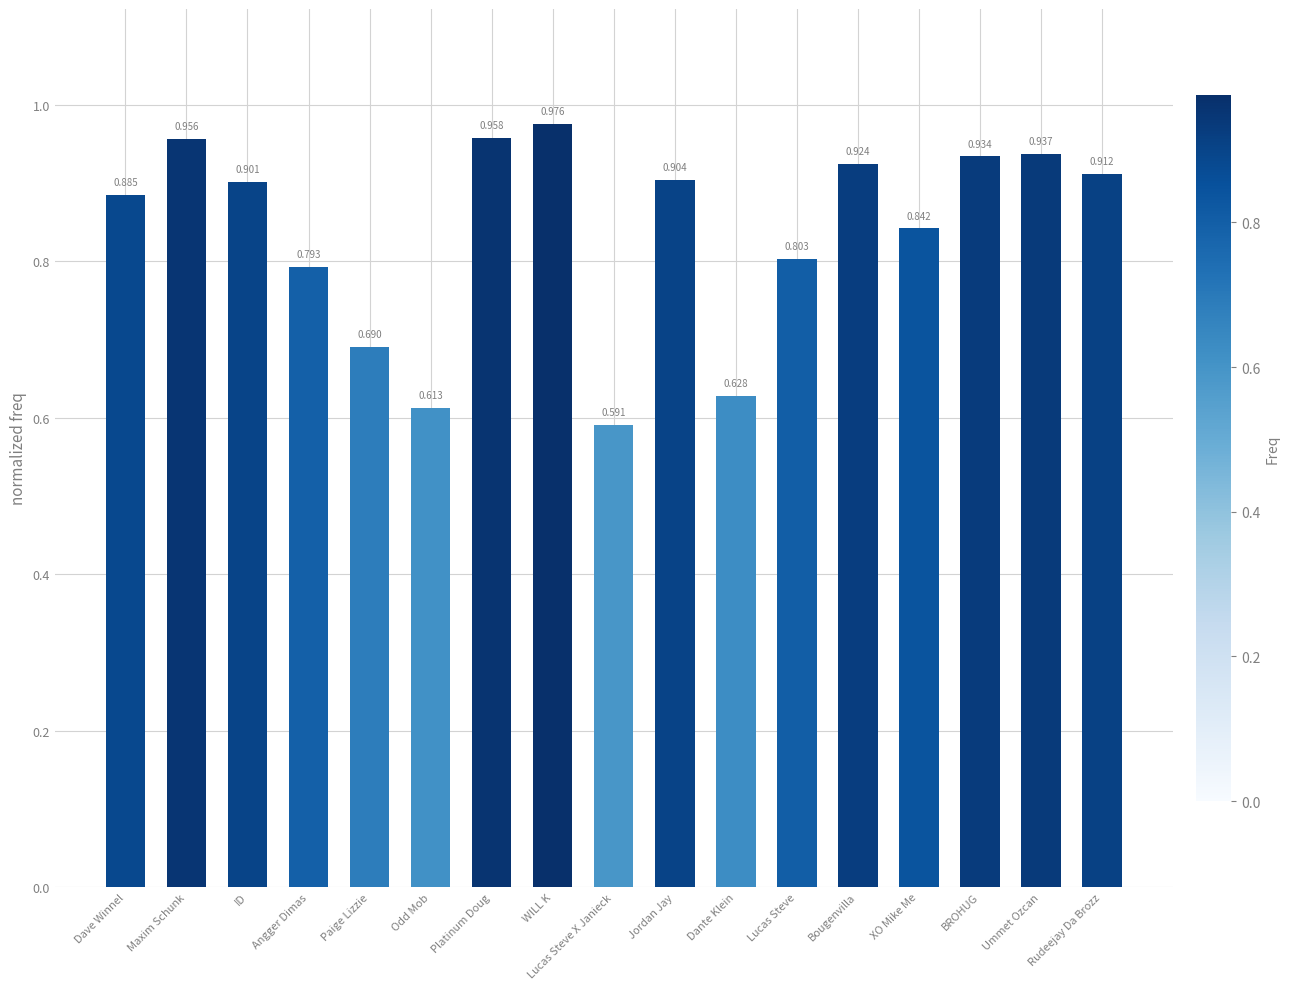

What is the label of the 11th bar from the left?

Dante Klein